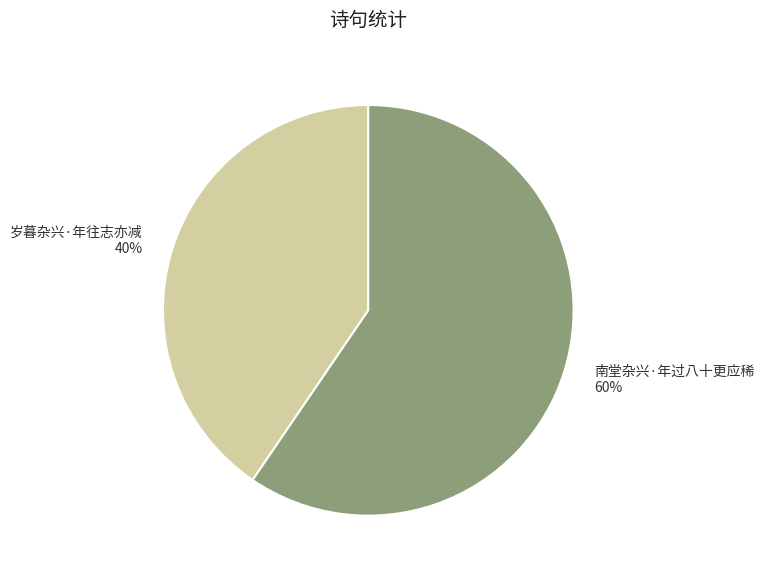

To the nearest percent, what percentage of the pie is 岁暮杂兴·年往志亦减?

40%